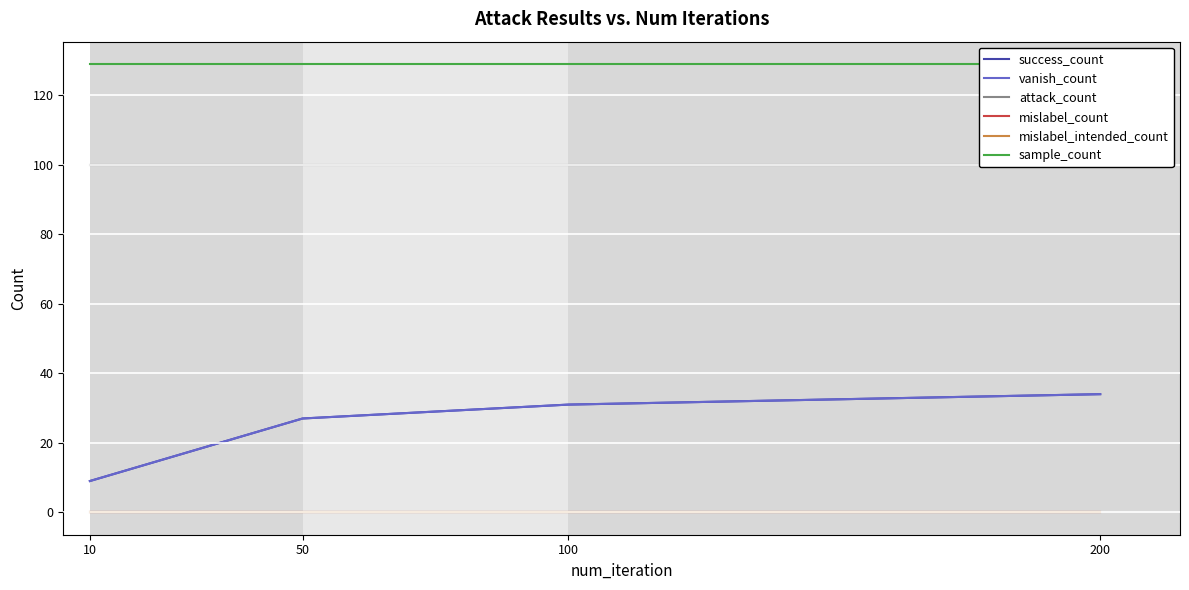

Where is success_count nearest to the value 21?

50